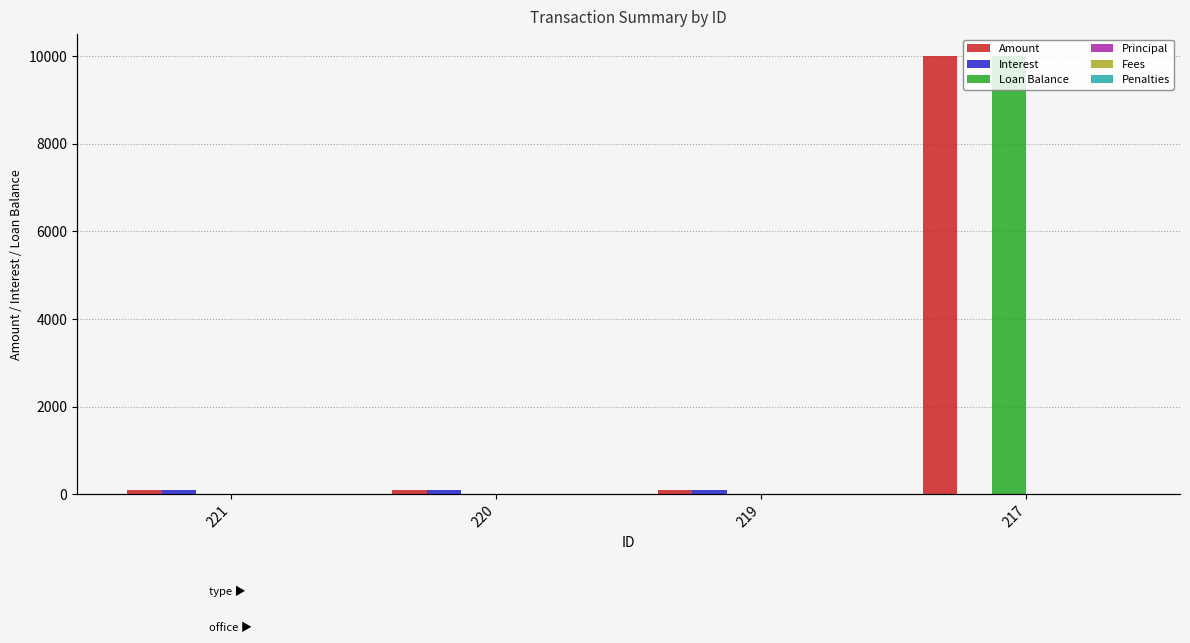

At 220, list the series in order from smallest to largest.

Loan Balance, Principal, Fees, Penalties, Amount, Interest